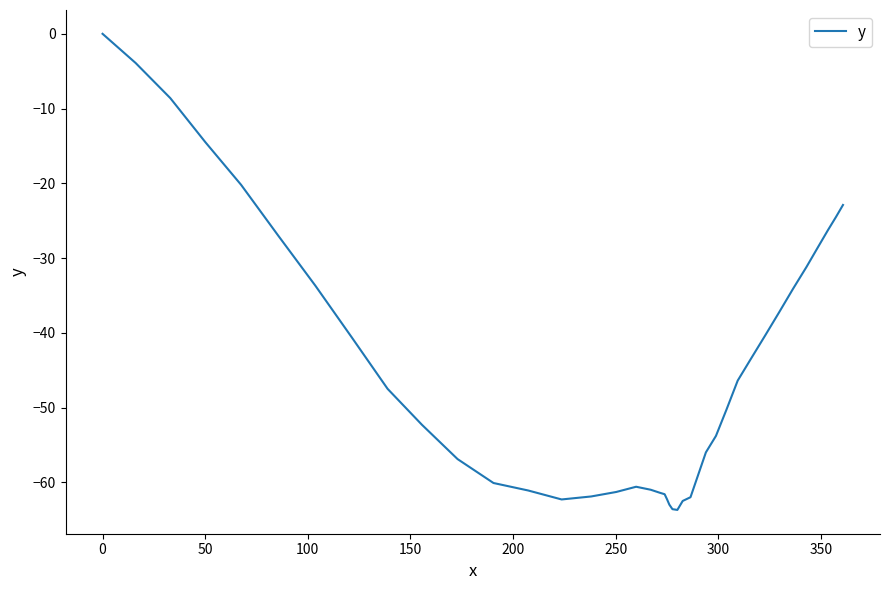

What is the minimum value shown in the chart?

-63.7